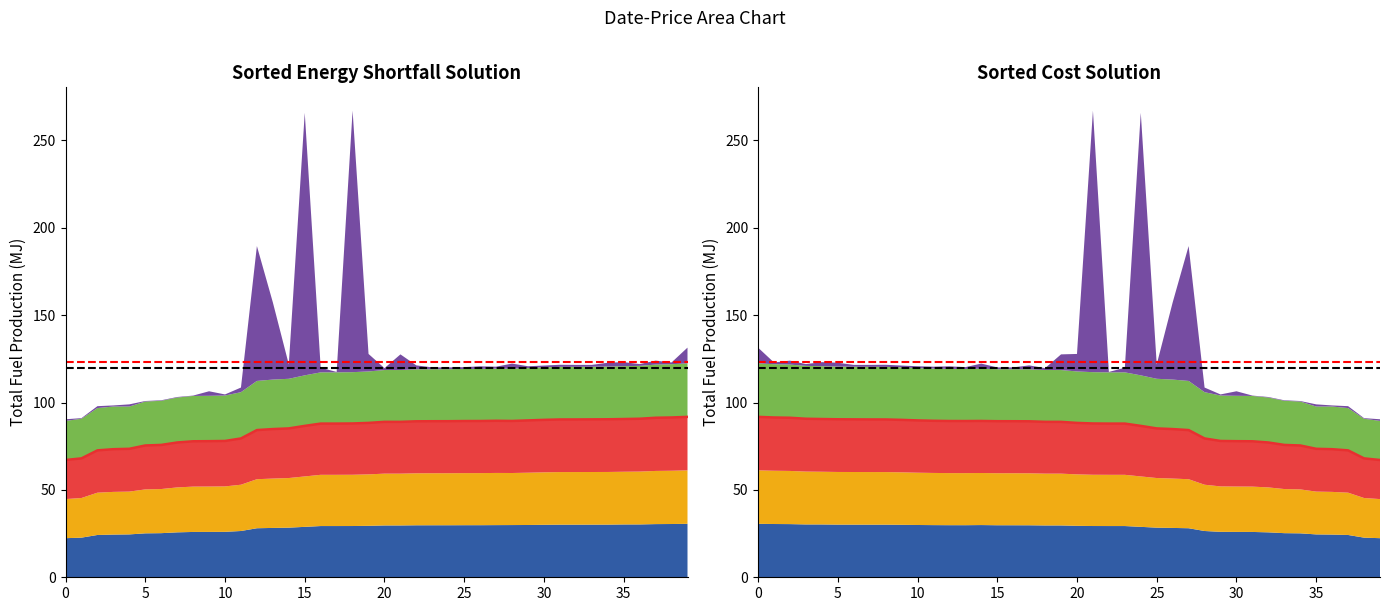

At which label is the value closest to 79?

28